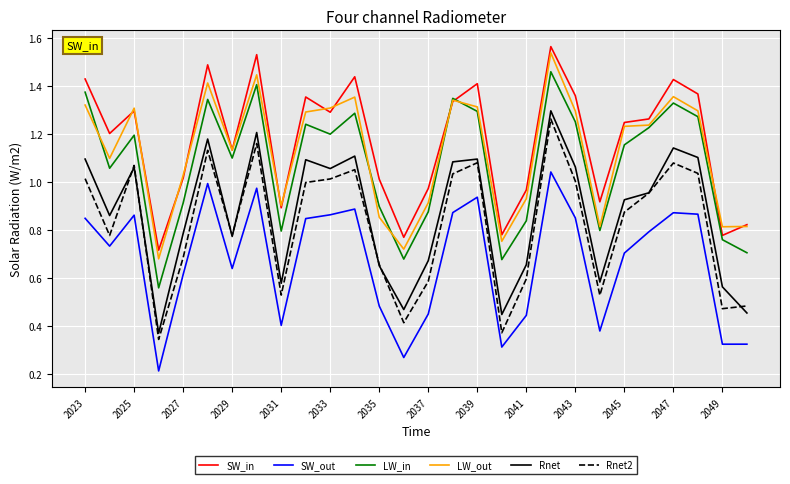

Which series has the widest spread of values?

Rnet